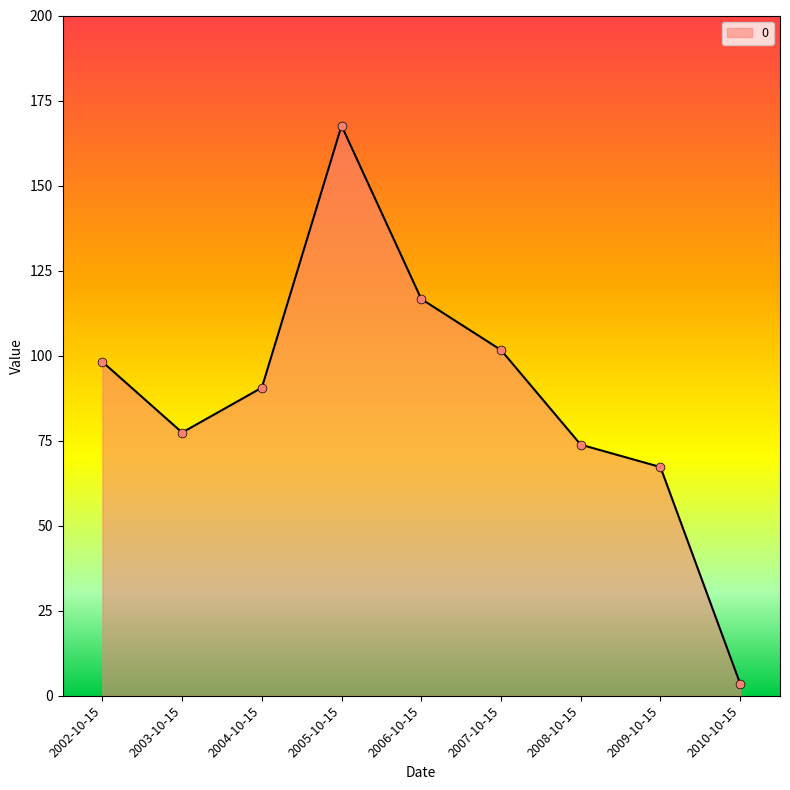

Which has a higher value, 2002-10-15 or 2008-10-15?

2002-10-15